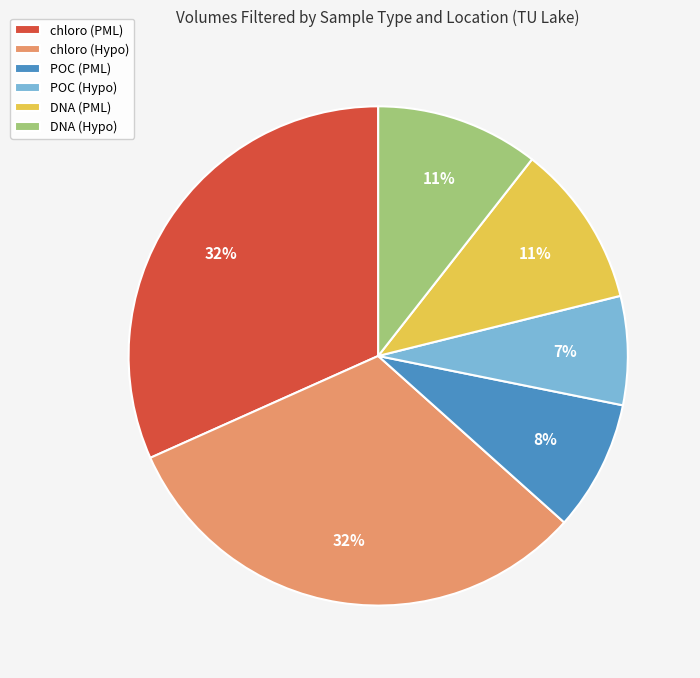

Do chloro (PML) and POC (PML) together represent more than half of the pie?

No